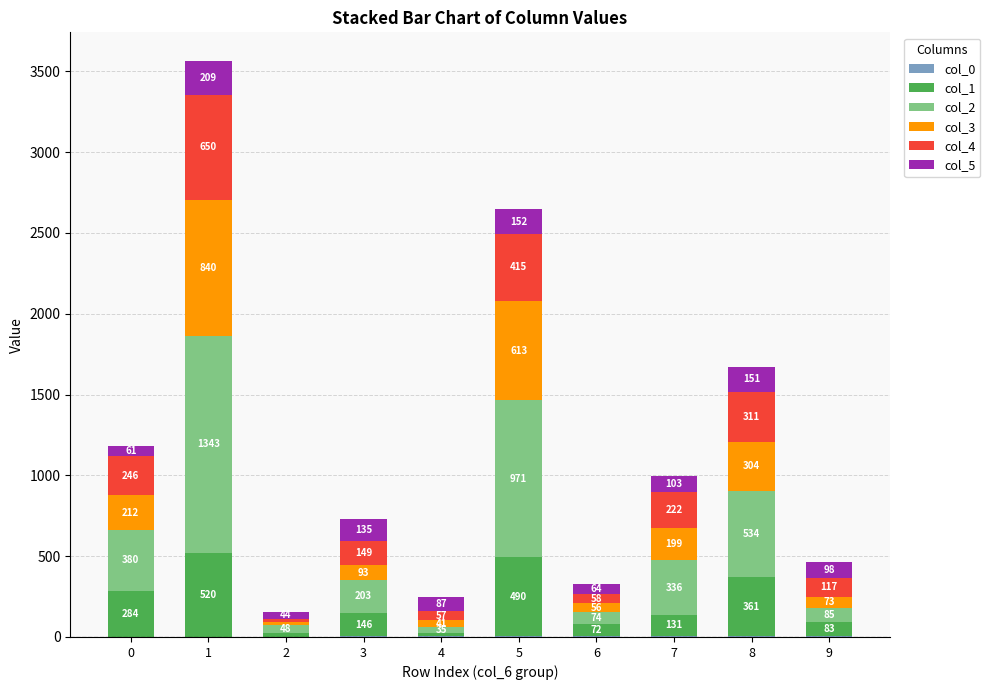

Does the chart contain stacked bars?

Yes